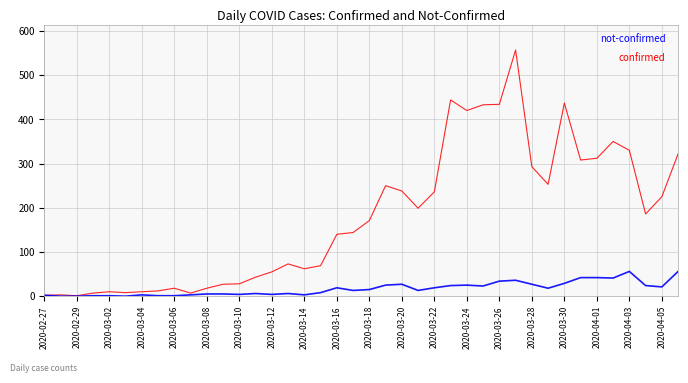

What is the greatest value displayed?

557